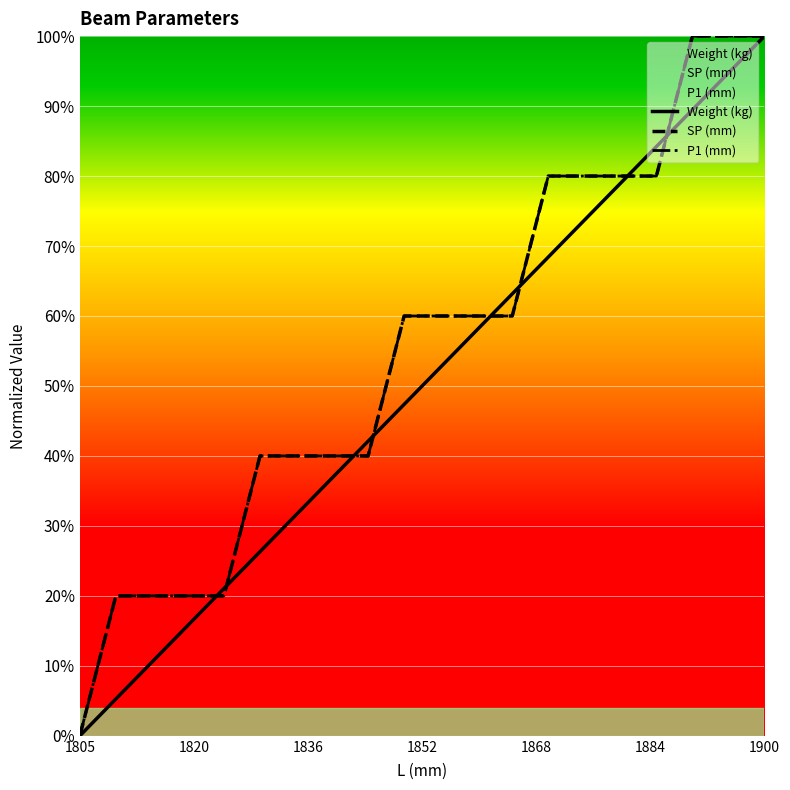

Which has a higher value, 1820 or 1870?

1870